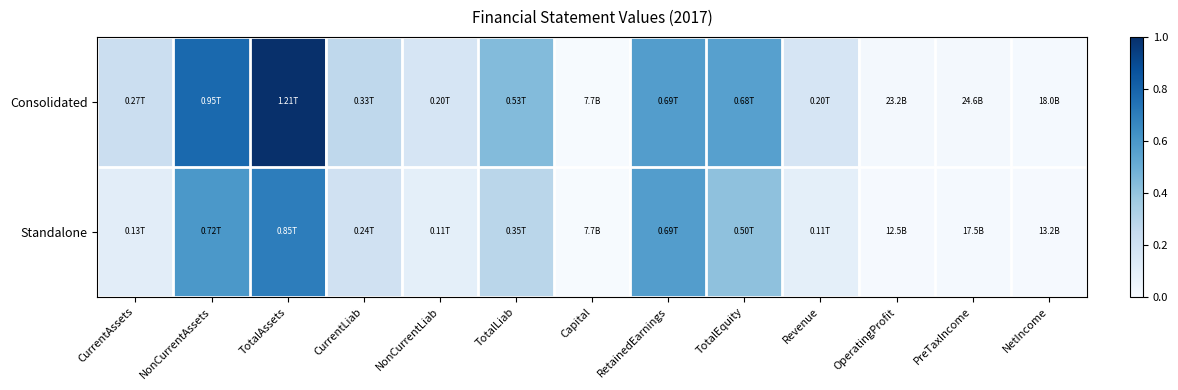

Between Capital and PreTaxIncome, which is larger?

PreTaxIncome